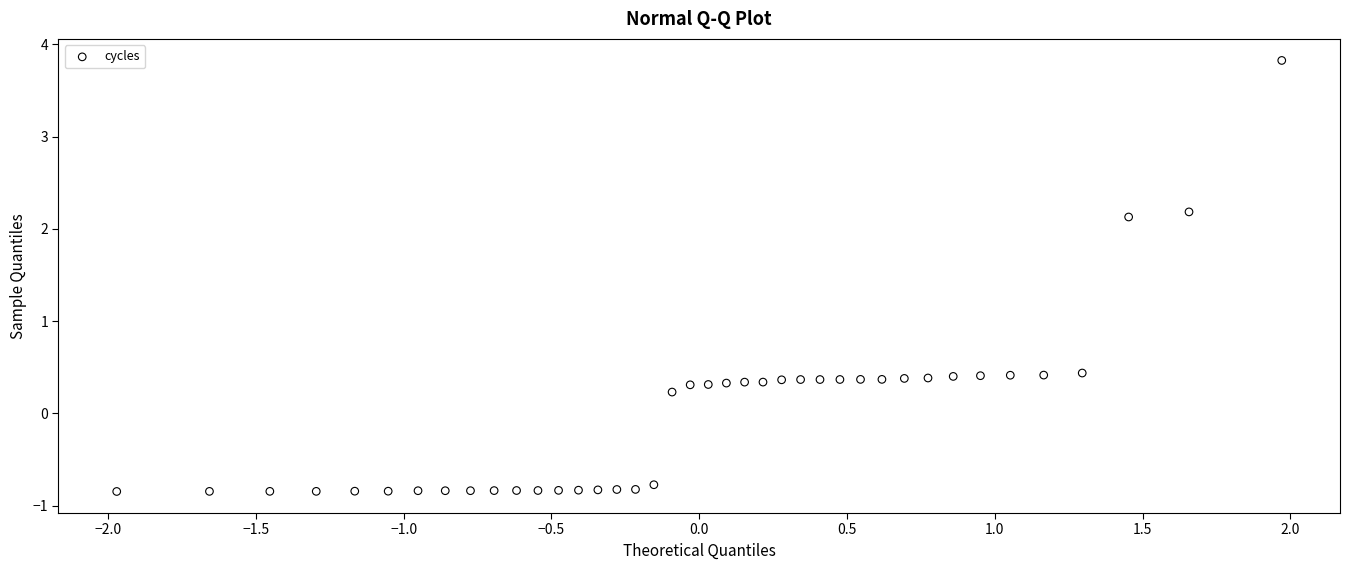

What is the range of Y values (max minus min)?

4.7